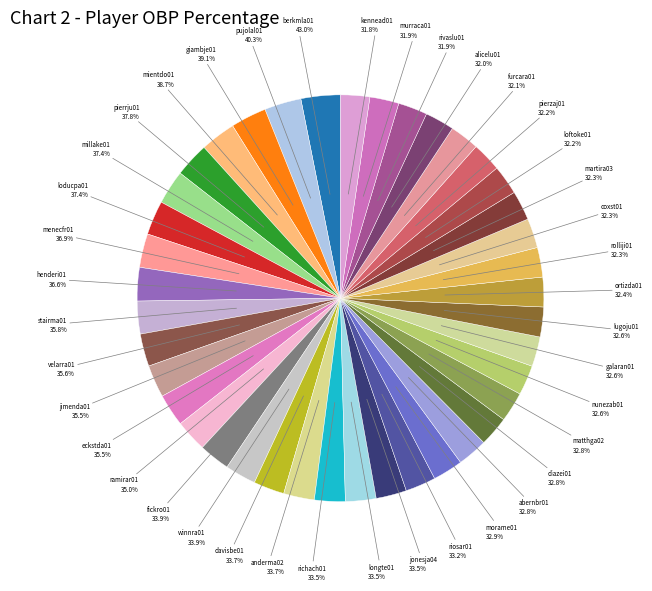

Rank the categories by value from lowest to highest.

kennead01, murraca01, rivaslu01, alicelu01, furcara01, pierzaj01, loftoke01, martira03, coxst01, rolliji01, ortizda01, lugoju01, galaran01, nunezab01, matthga02, diazei01, abernbr01, morame01, riosar01, jonesja04, longte01, richach01, anderma02, davisbe01, winnra01, fickro01, ramirar01, eckstda01, jimenda01, velarra01, stairma01, henderi01, menecfr01, loducpa01, millake01, pierrju01, mientdo01, giambje01, pujolal01, berkmla01